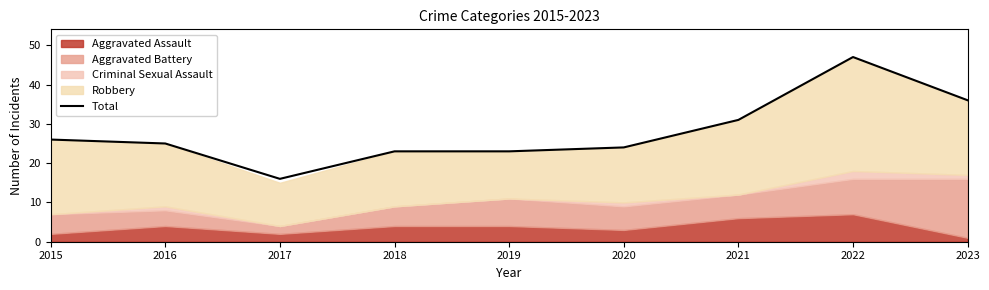

Rank the categories by value from highest to lowest.

2022, 2023, 2021, 2015, 2016, 2020, 2018, 2019, 2017